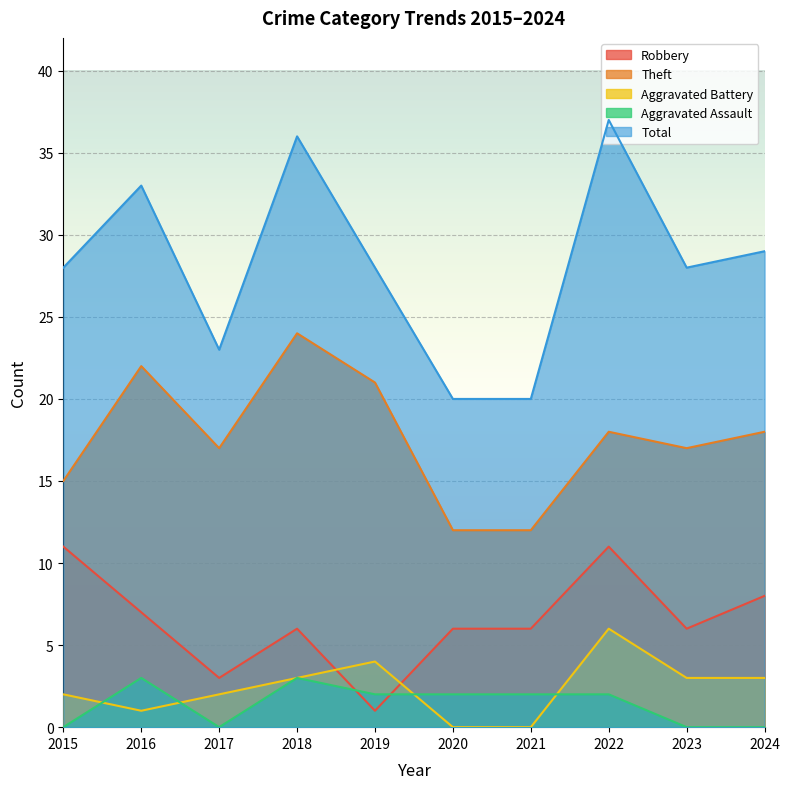

After their last crossing, which series has the higher values: Robbery or Aggravated Assault?

Robbery